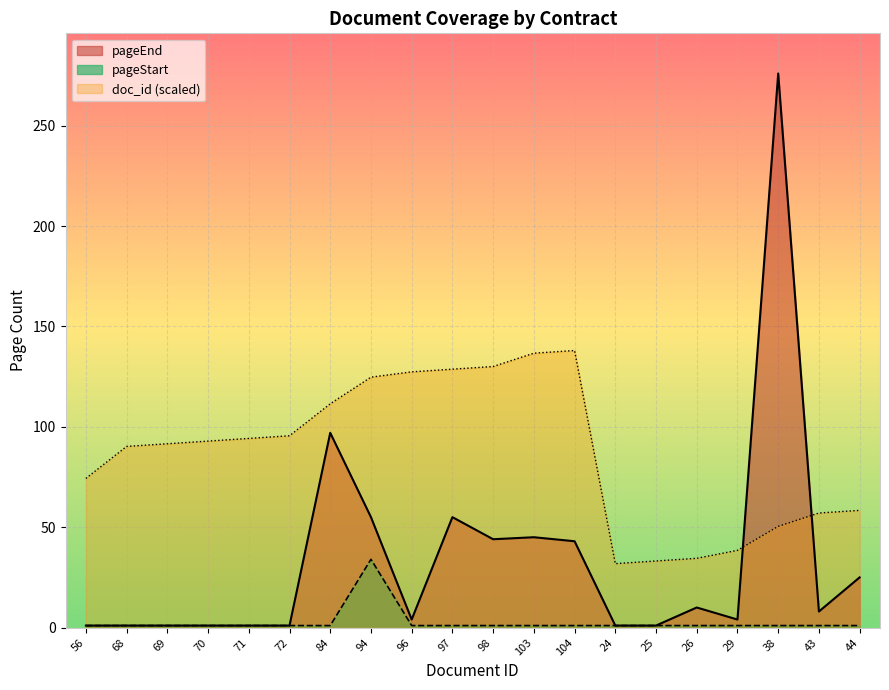

How many series are shown in this chart?

3